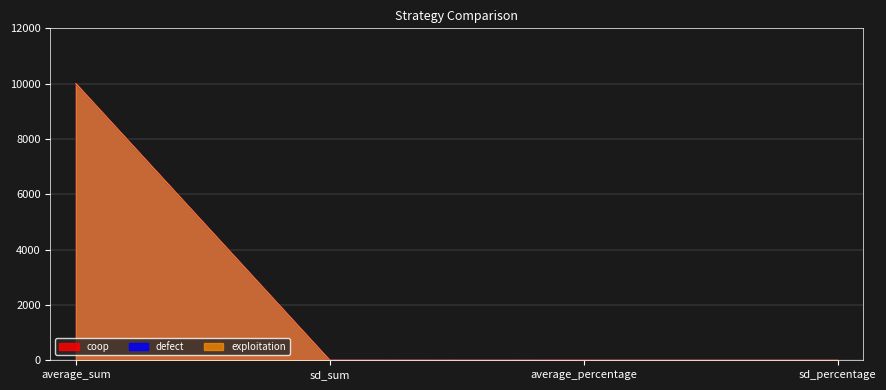

What is the sum of all exploitation values?

10001.2